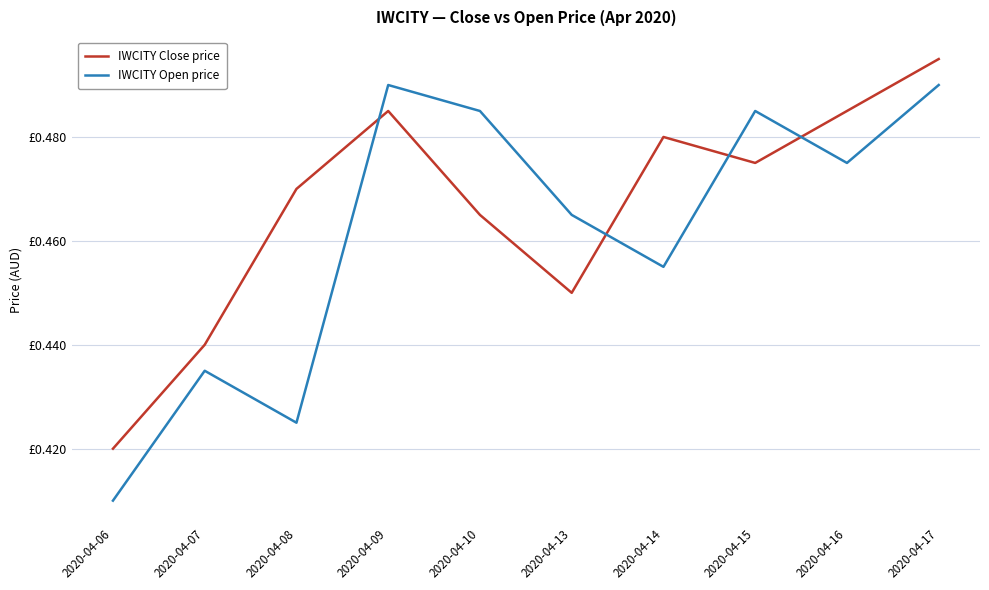

At which category does IWCITY Close price reach its first local valley?

2020-04-13